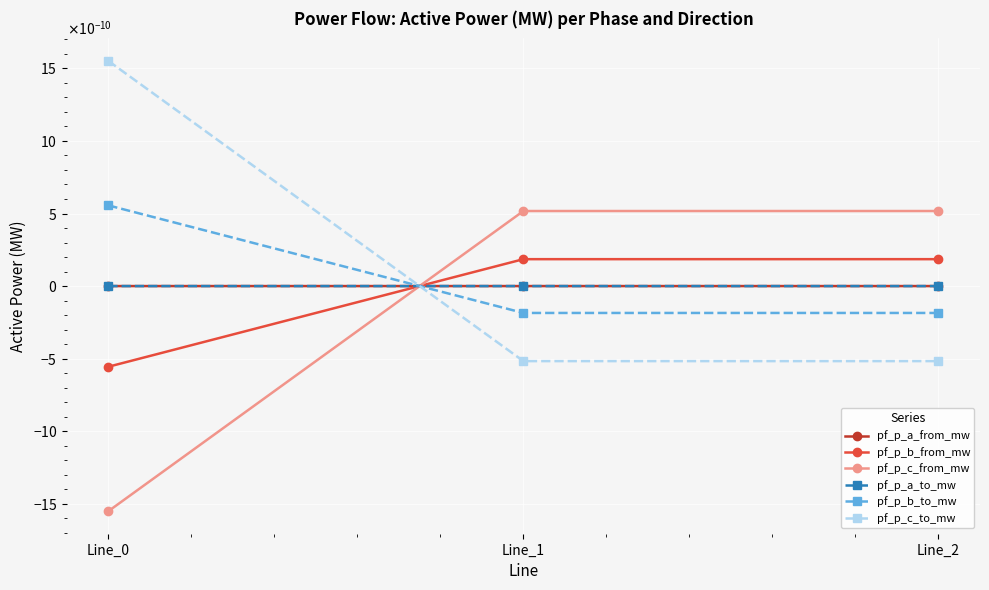

Is this an area chart (filled region under the line)?

No